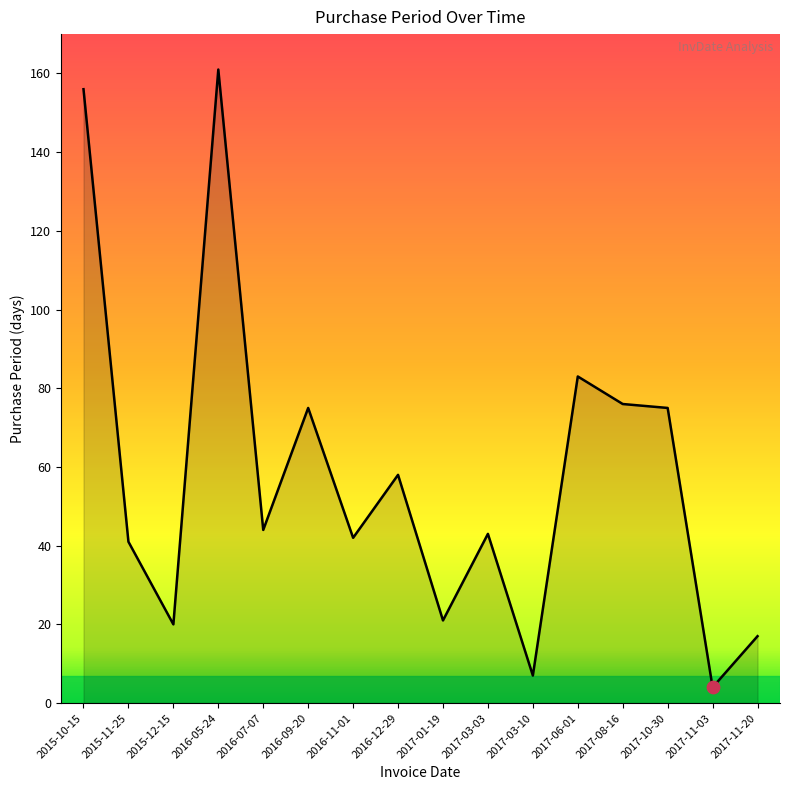

What is the ratio of the value at 2016-07-07 to the value at 2017-03-03?

1.0